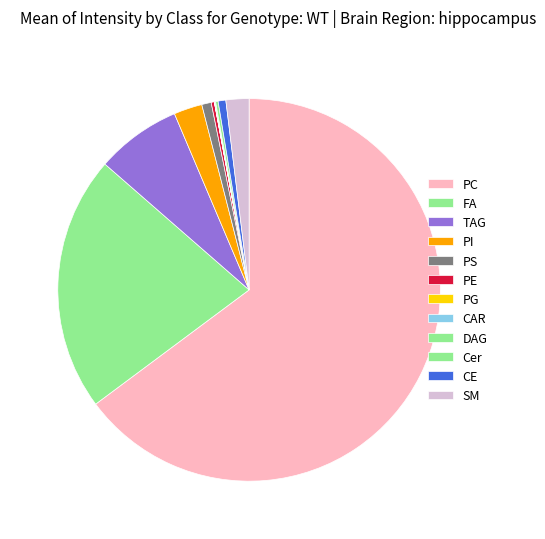

How many segments does this pie chart have?

12